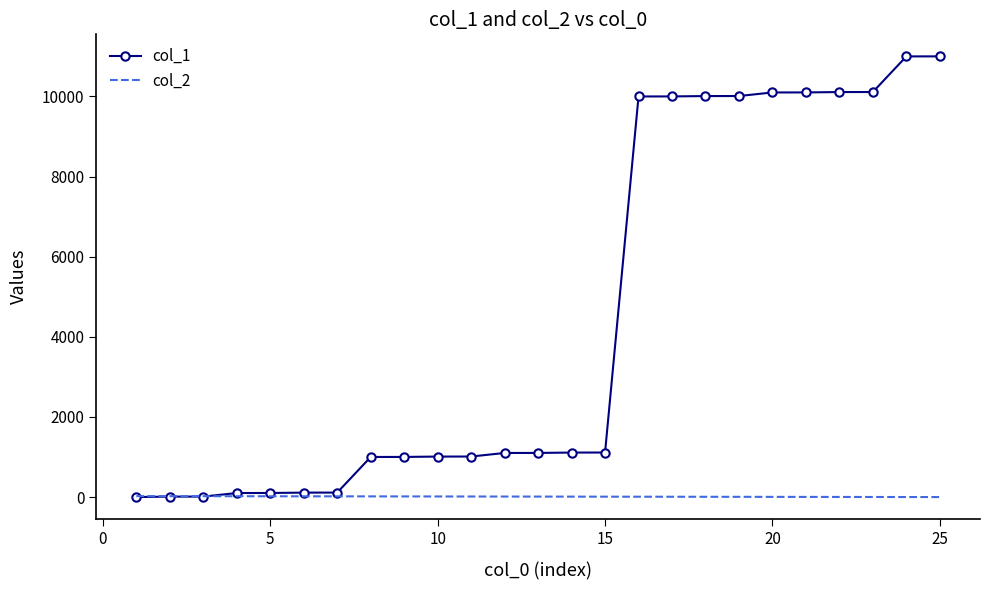

Which series has the widest spread of values?

col_1